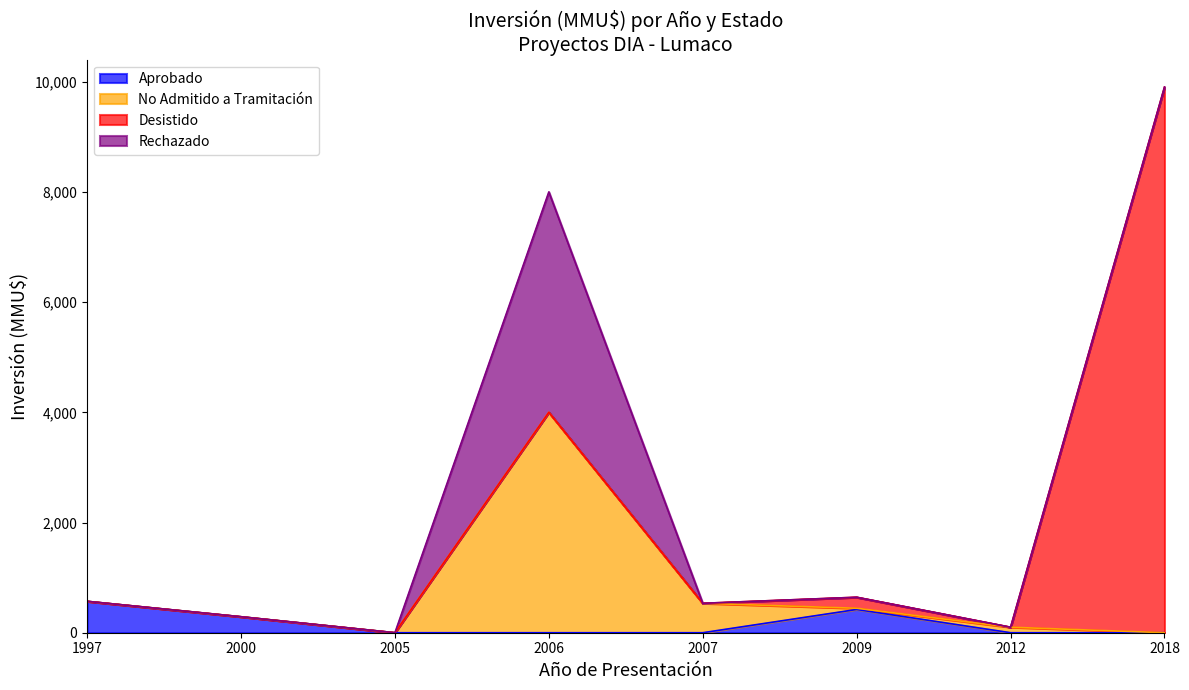

What is the highest value of the Aprobado series?

570